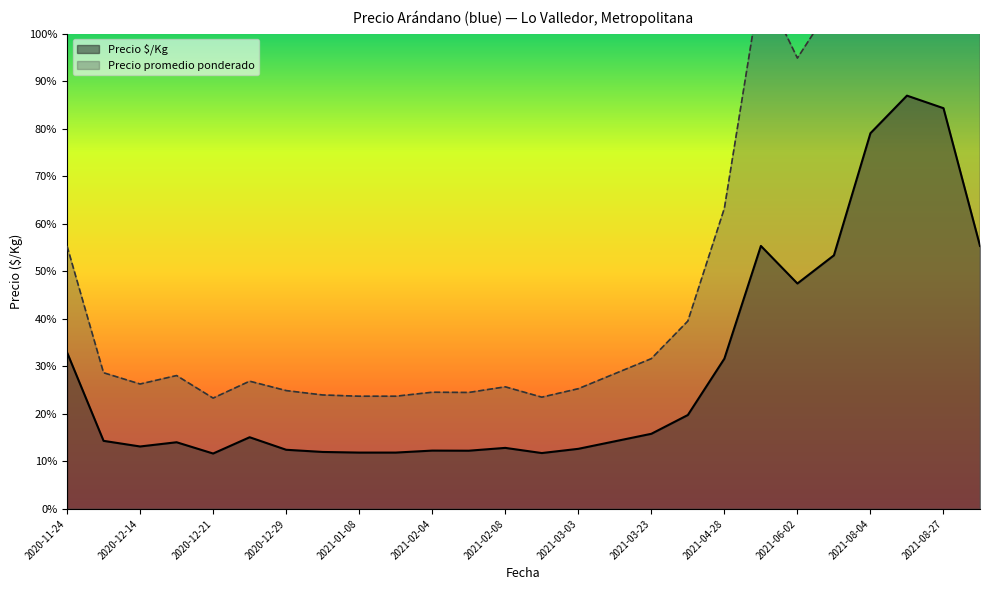

At which label does Precio promedio ponderado first exceed 3200?

2020-11-24